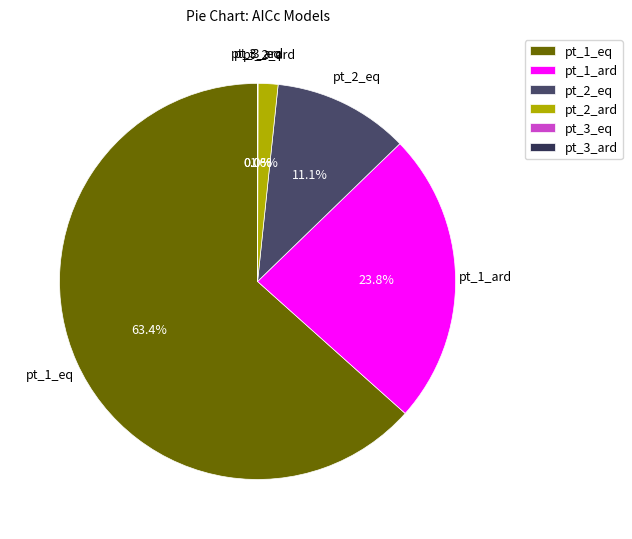

Which has a higher value, pt_2_eq or pt_1_eq?

pt_1_eq